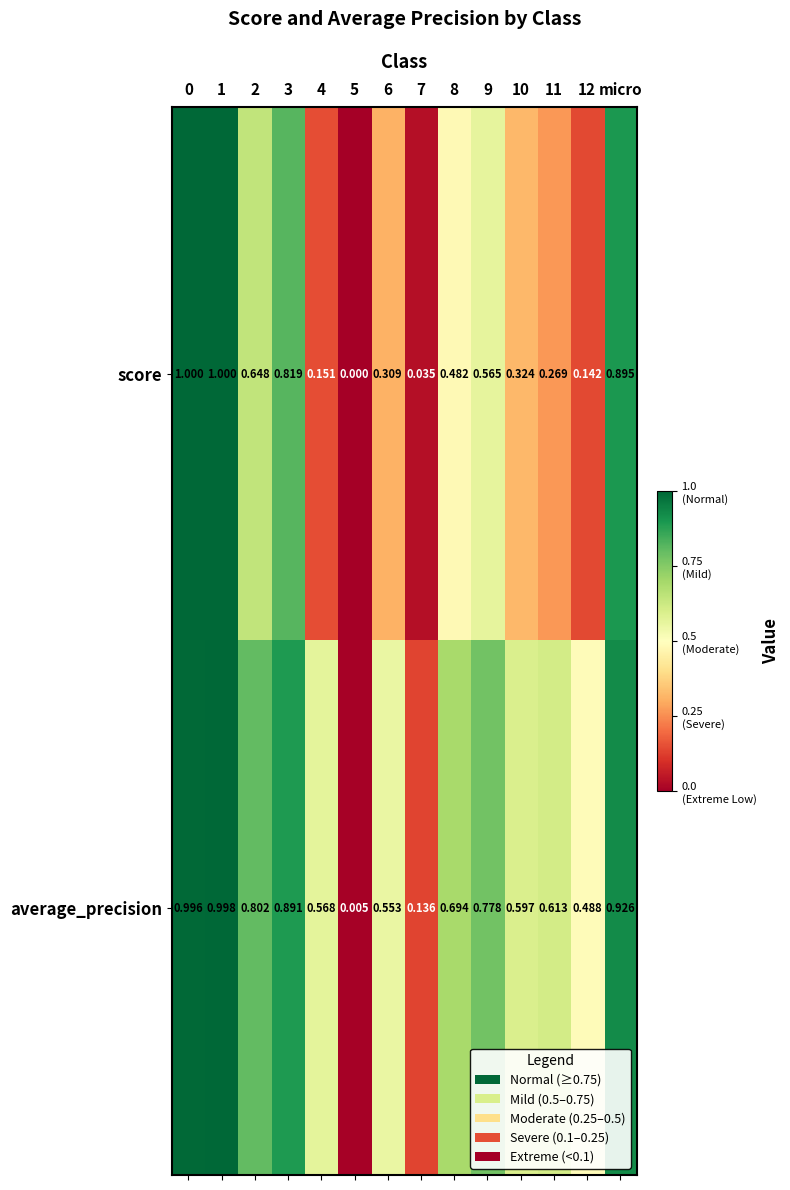

Which series changed the most between 0 and 7?

score